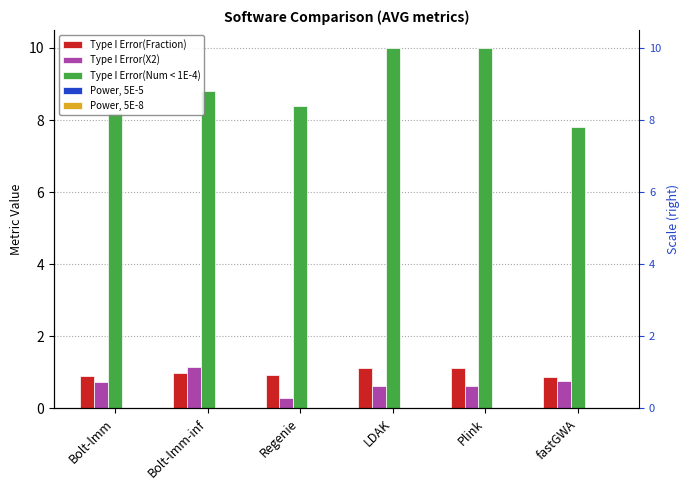

Reading left to right, what are all the values shown in this chart?

Type I Error(Fraction): 0.9	1.0	0.9	1.1	1.1	0.9
Type I Error(X2): 0.7	1.1	0.3	0.6	0.6	0.7
Type I Error(Num < 1E-4): 8.2	8.8	8.4	10.0	10.0	7.8
Power, 5E-5: 0.0	0.0	0.0	0.0	0.0	0.0
Power, 5E-8: 0.0	0.0	0.0	0.0	0.0	0.0